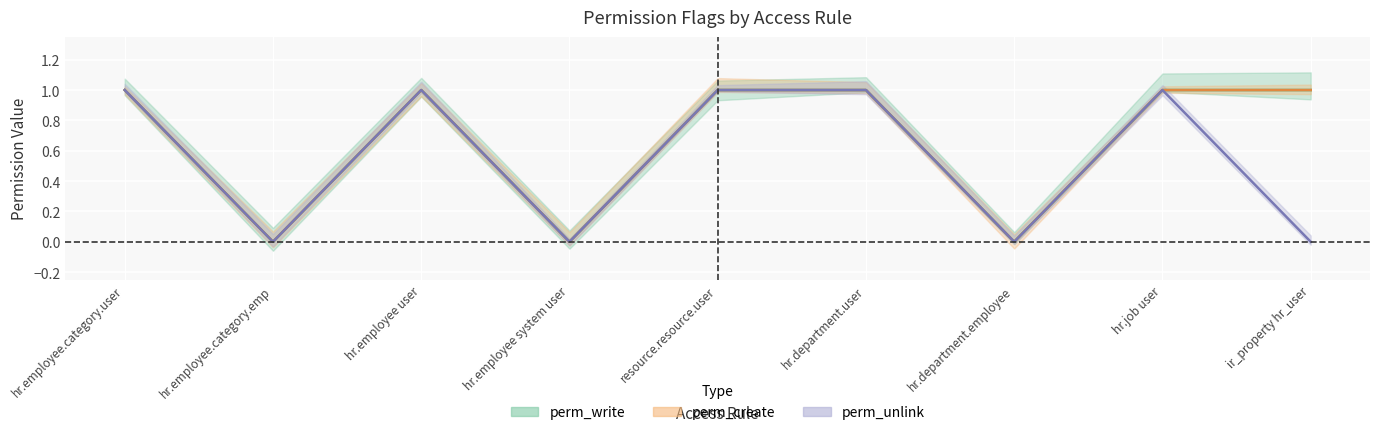

What is the label of the 8th point from the left?

hr.job user